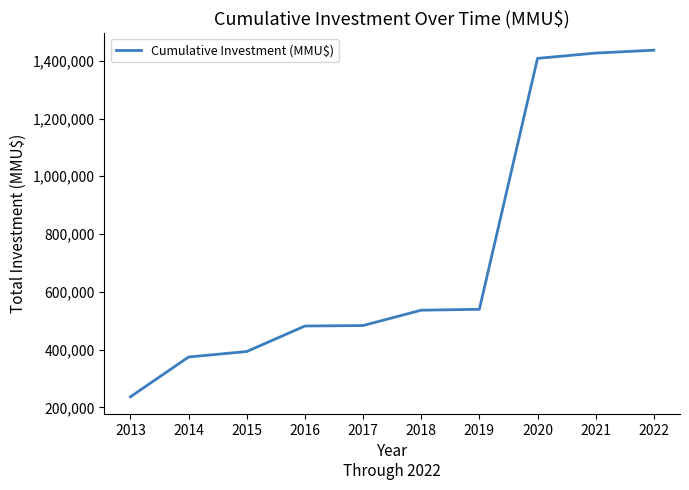

What is the change in value from 2013 to 2017?

+246677